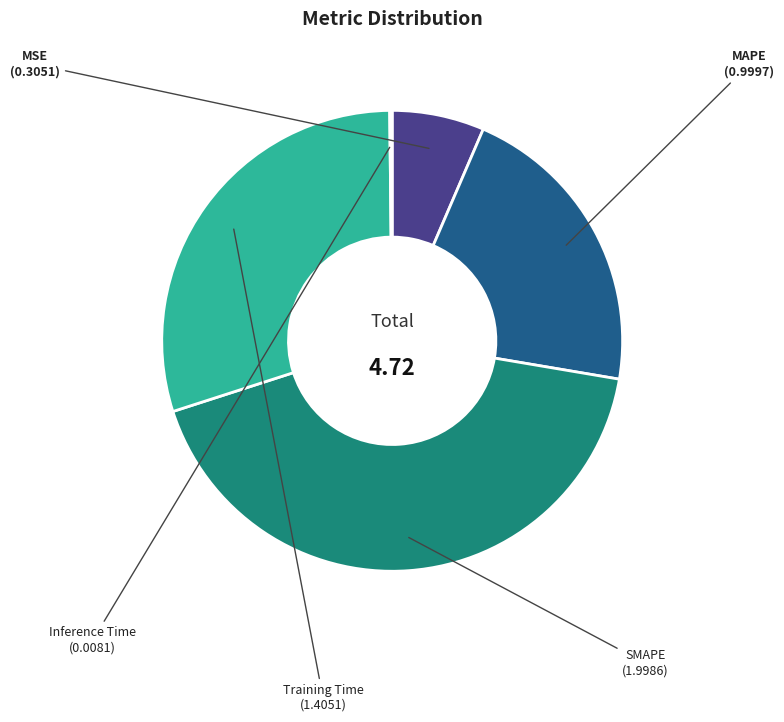

Is there any slice that represents more than half of the pie?

No